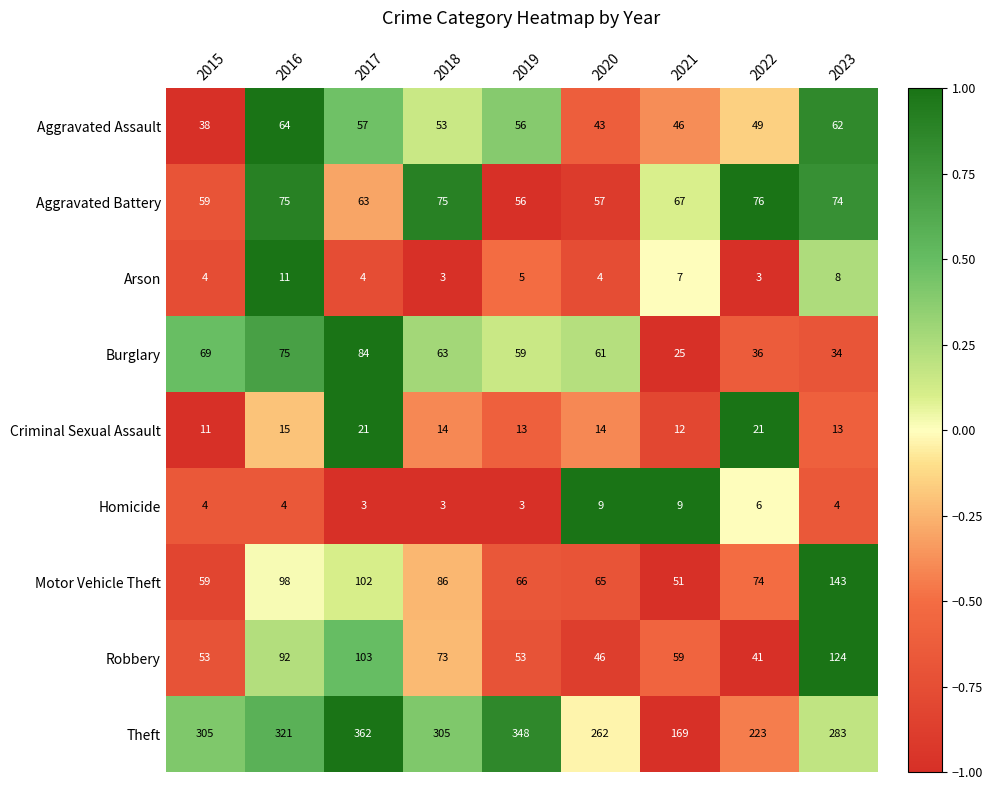

What is the spread (max minus min) of values at 2022?

220